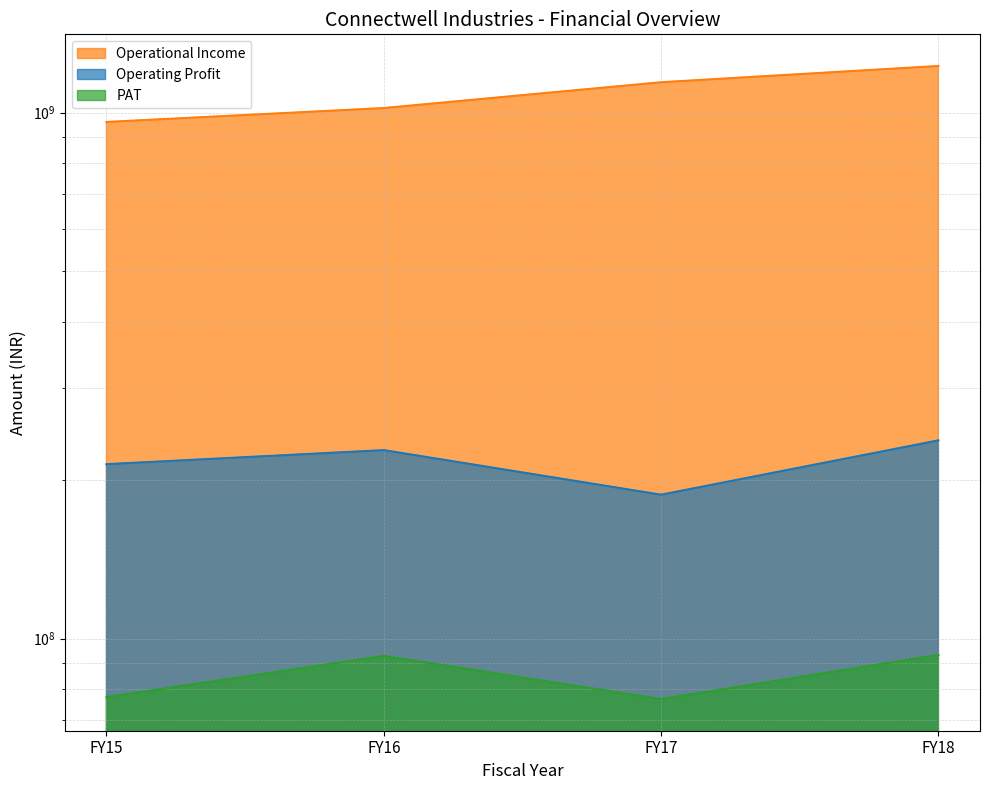

Rank the categories by PAT value from highest to lowest.

FY18, FY16, FY15, FY17